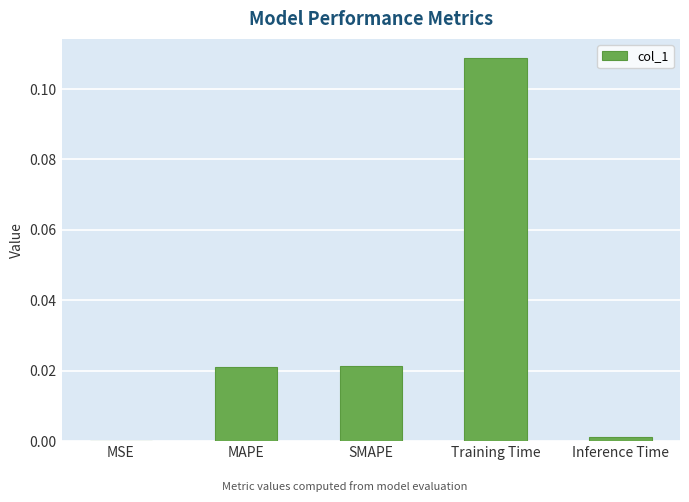

Which label corresponds to the largest value in the chart?

Training Time